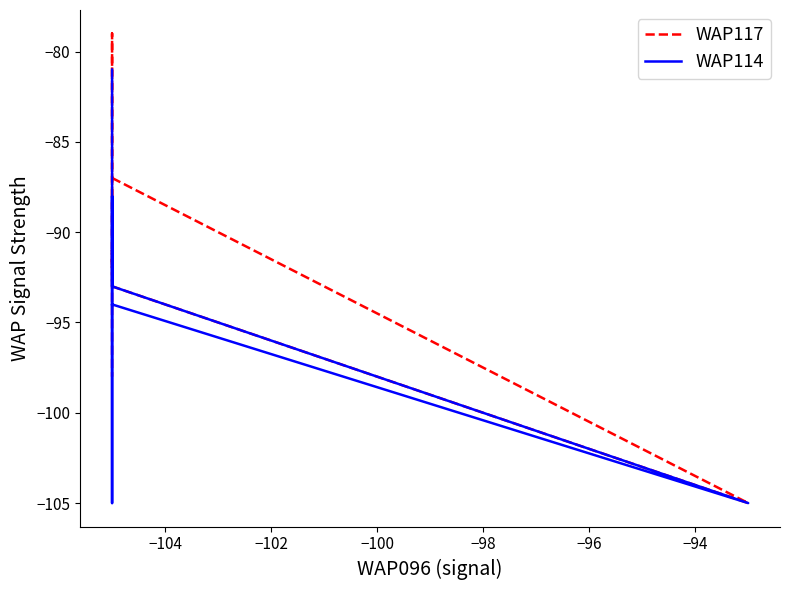

What is the total value across all series at −96?

-187